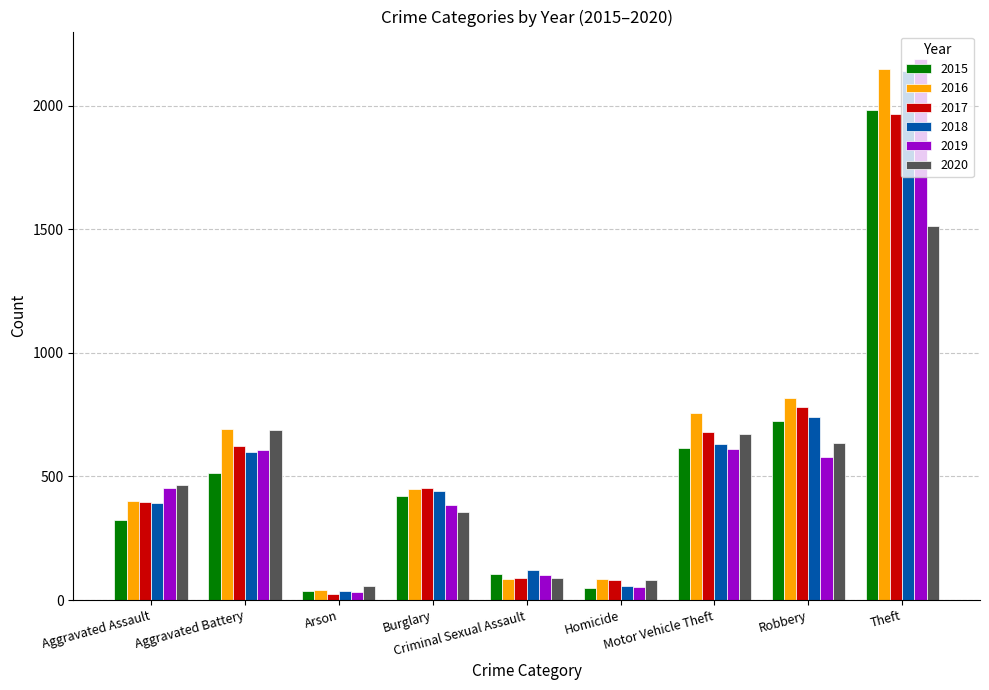

What value does the 2018 series have at Aggravated Assault?

392